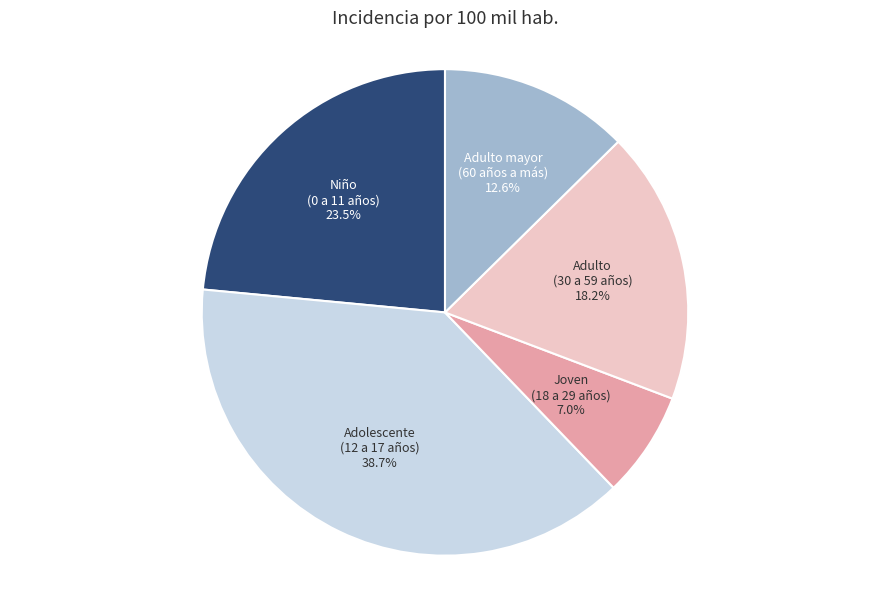

The Joven (18 a 29 años) slice represents 7% of the pie. True or false?

True